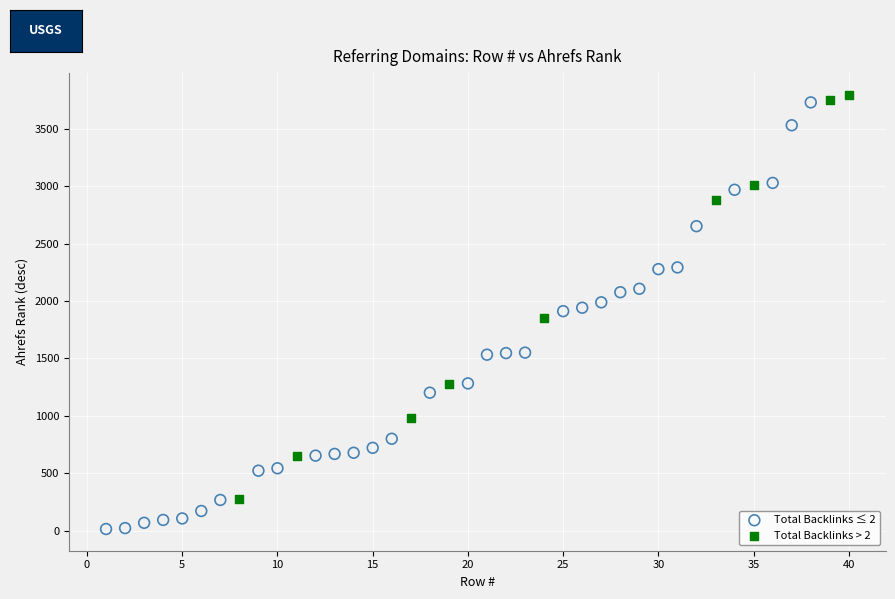

What are all the series names shown in the legend?

Total Backlinks ≤ 2, Total Backlinks > 2